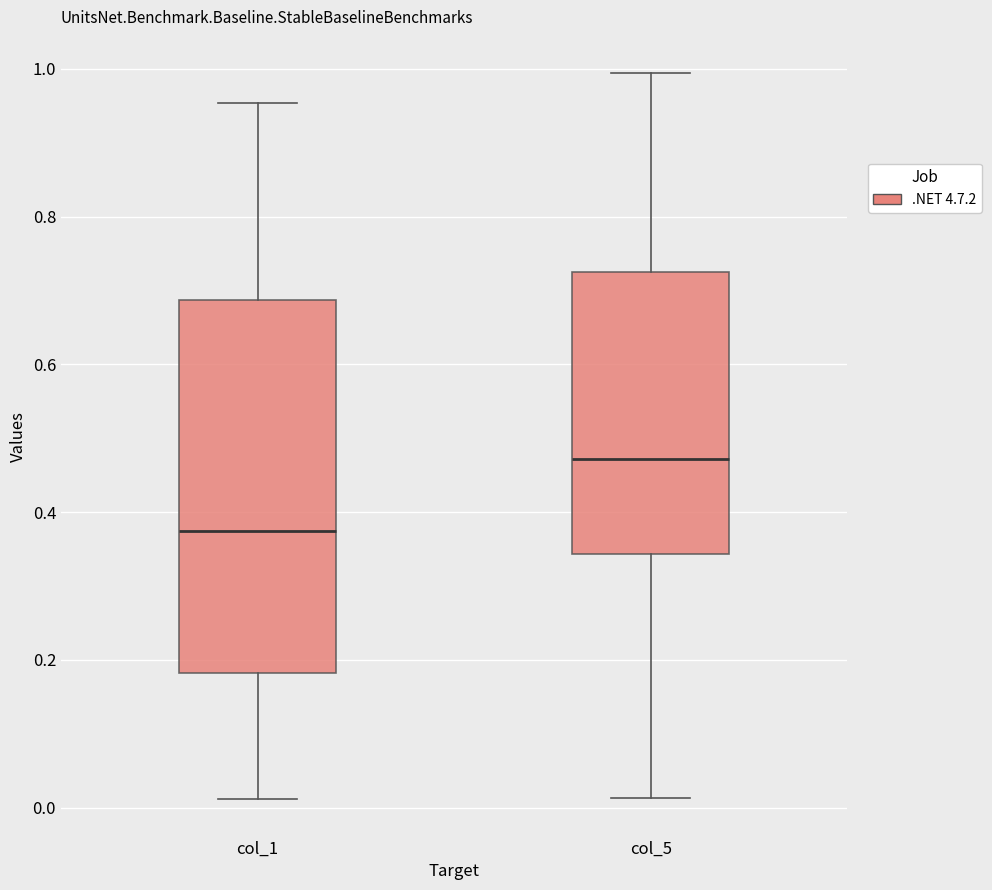

Which box's median line is the highest?

col_5